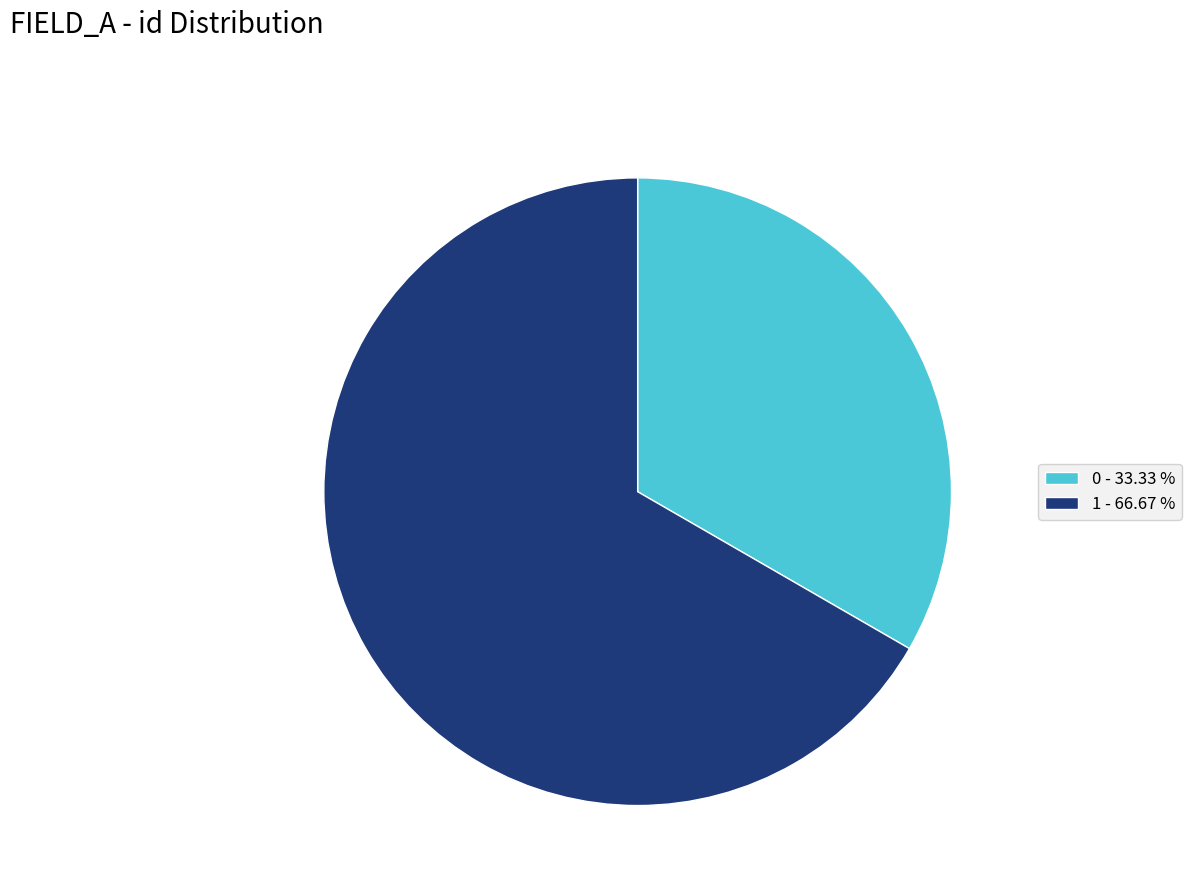

Is there any slice that represents more than half of the pie?

Yes